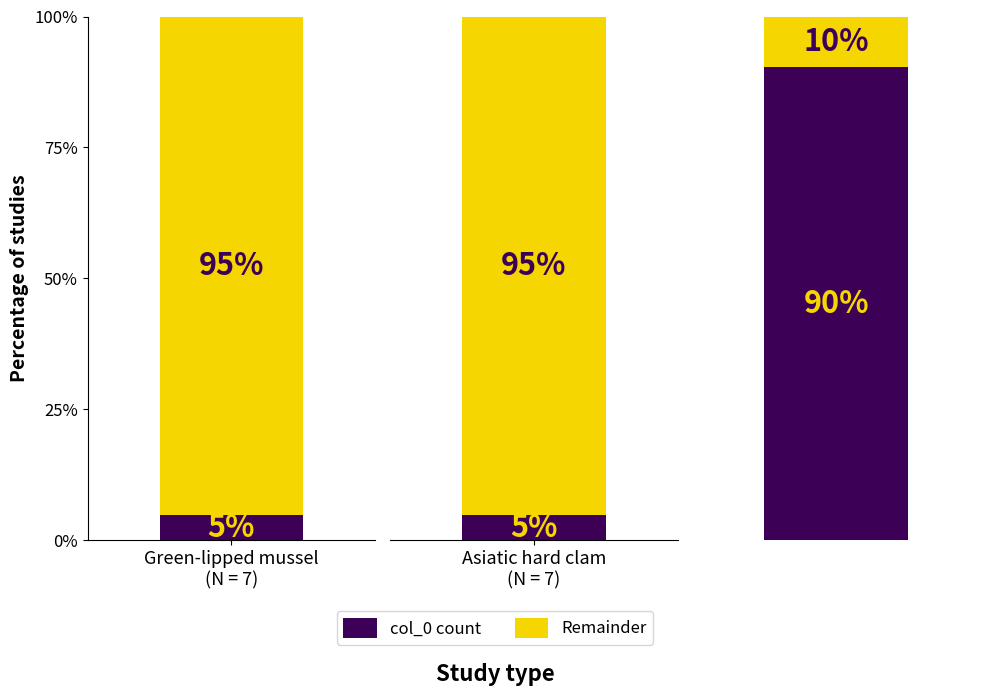

What is the ratio of the value at King scallop to the value at Green-lipped mussel?

18.6